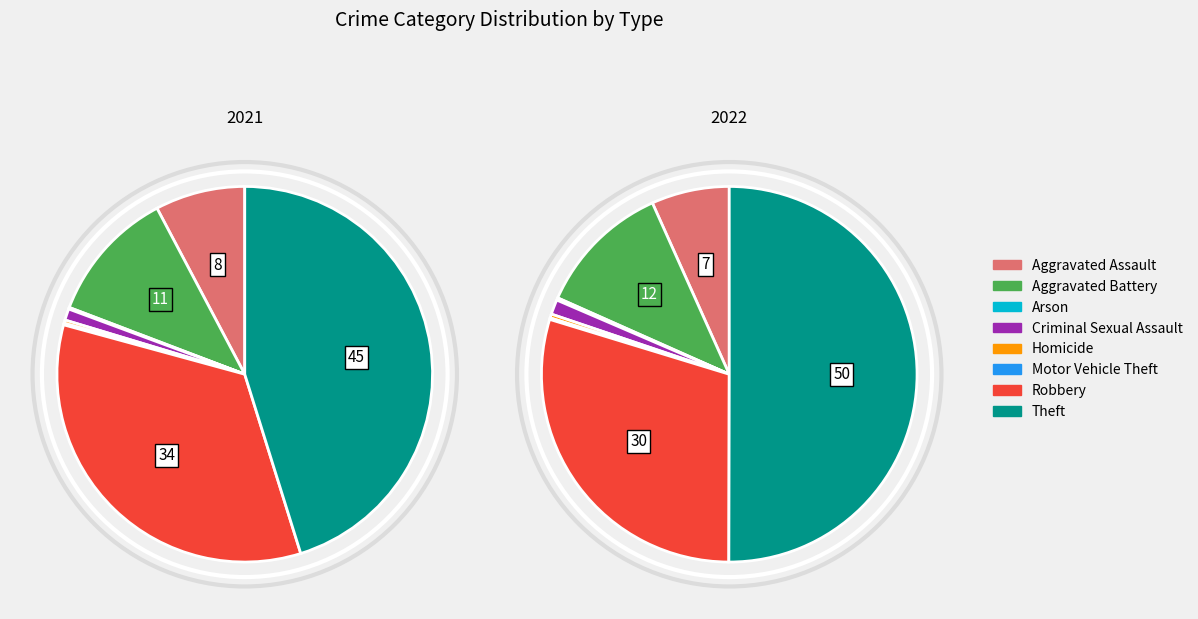

Is the sum of Criminal Sexual Assault and Theft greater than half?

Yes